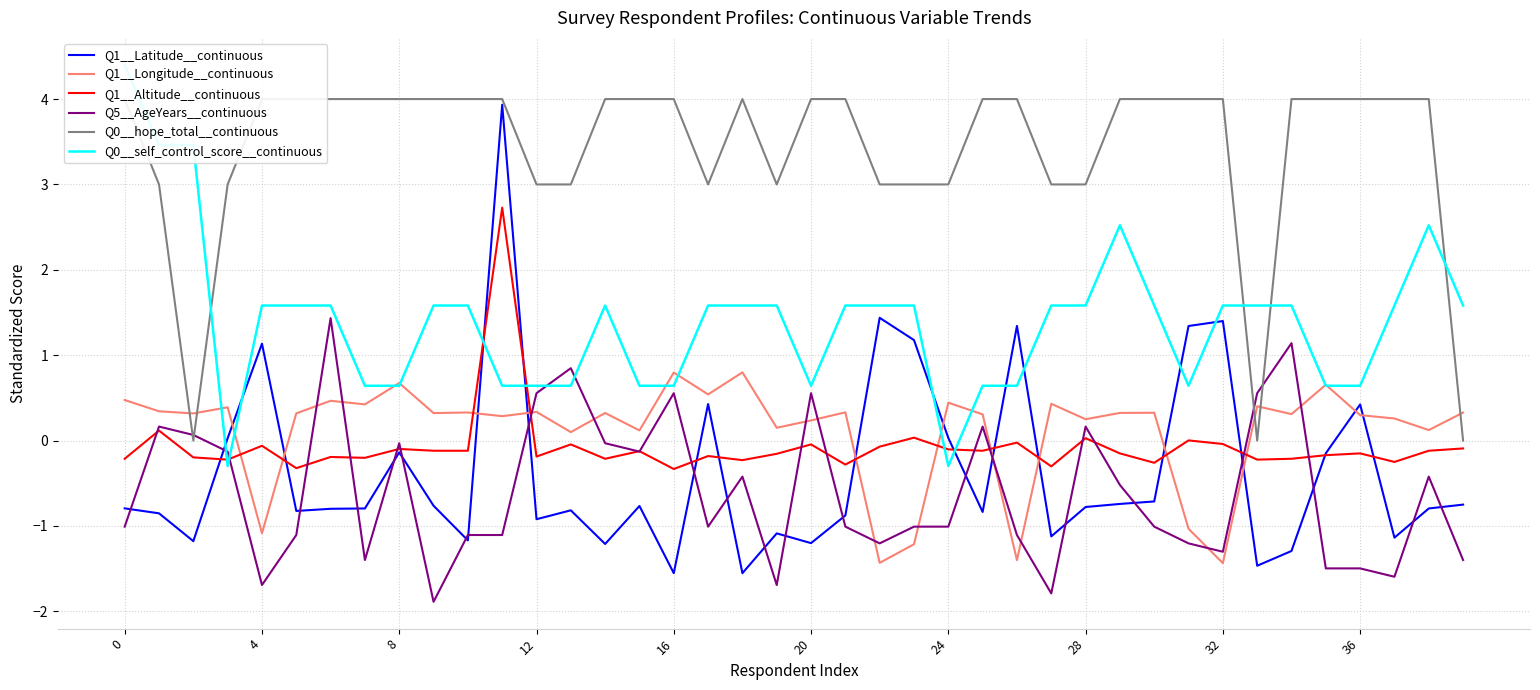

Rank the series at 25 from highest to lowest value.

Q0__hope_total__continuous, Q0__self_control_score__continuous, Q1__Longitude__continuous, Q5__AgeYears__continuous, Q1__Altitude__continuous, Q1__Latitude__continuous